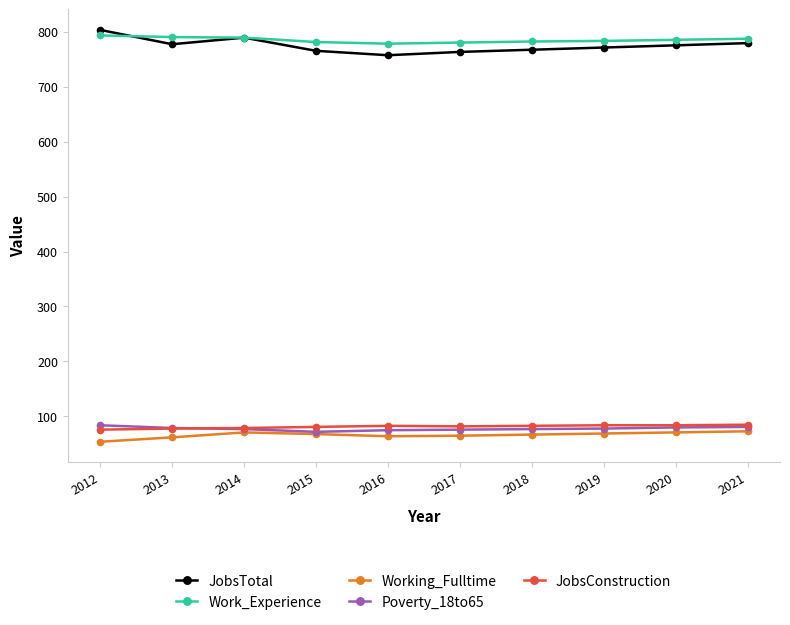

What is the difference between the highest and lowest values at 2014?

718